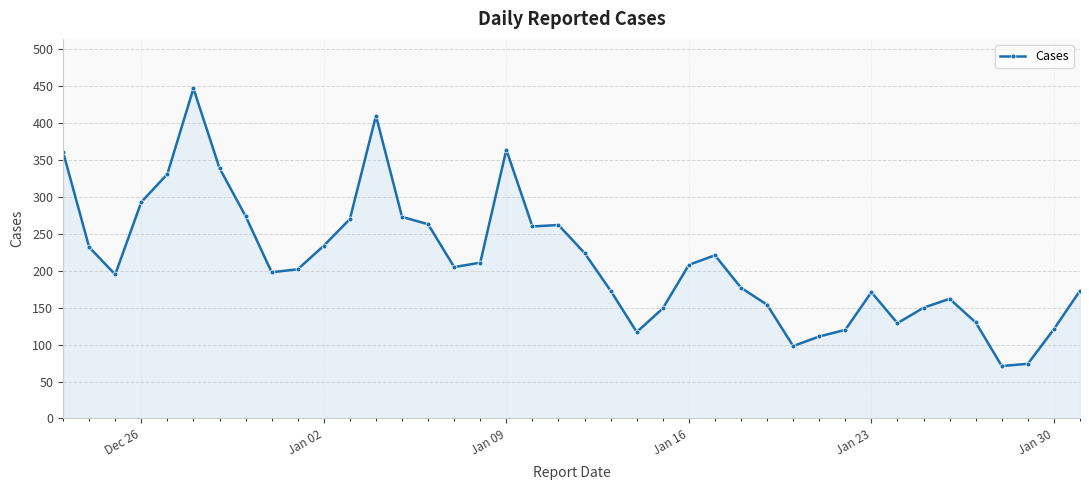

What is the difference between the maximum and minimum values?

376